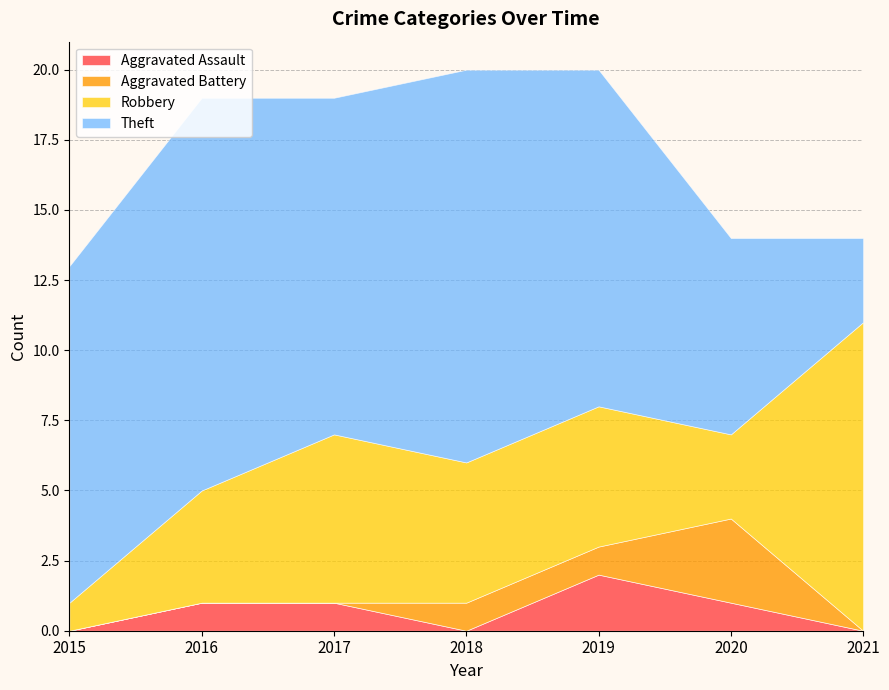

At which category is the sum across all series the highest?

2018